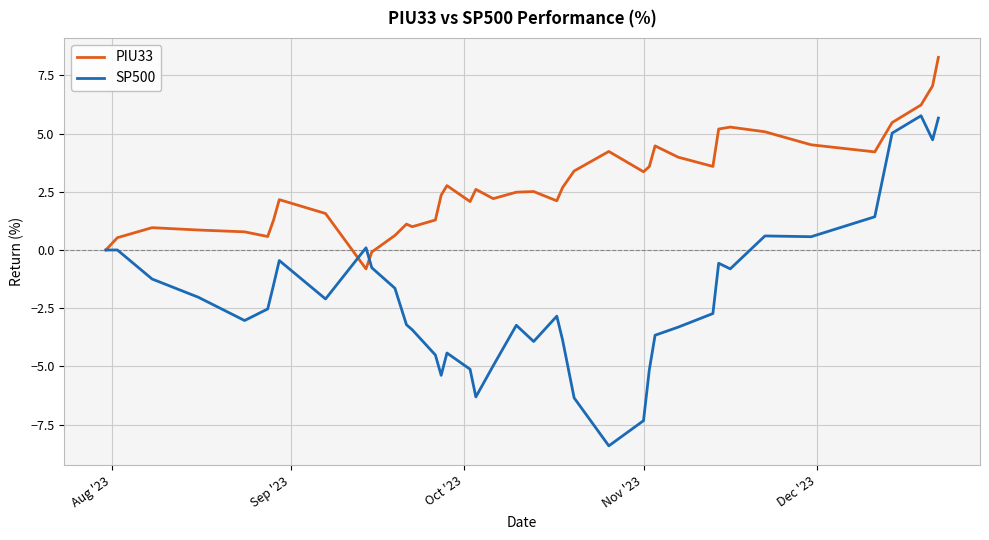

How many lines are shown in the chart?

2